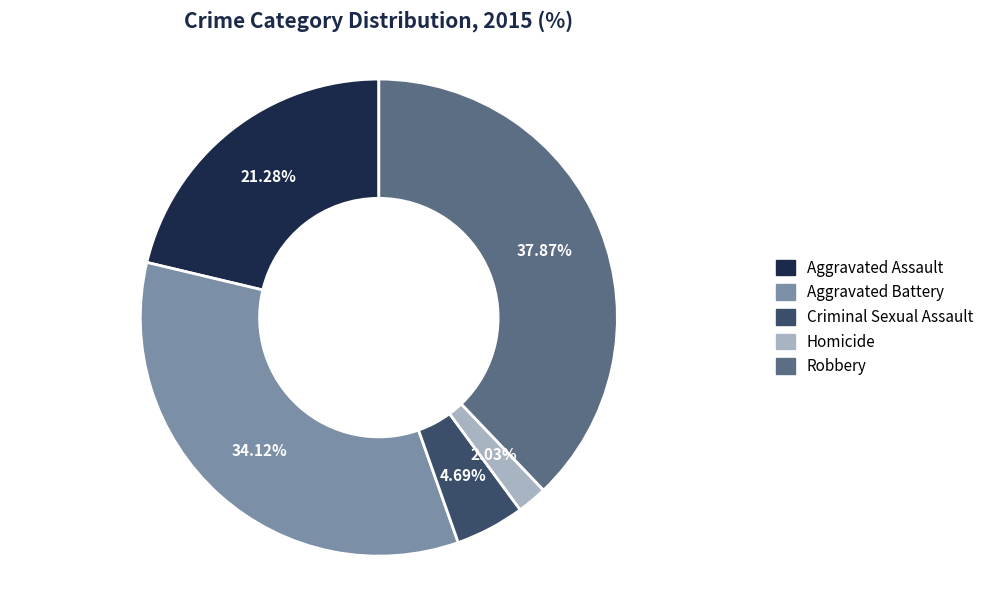

Does Aggravated Assault represent more than half of the total?

No